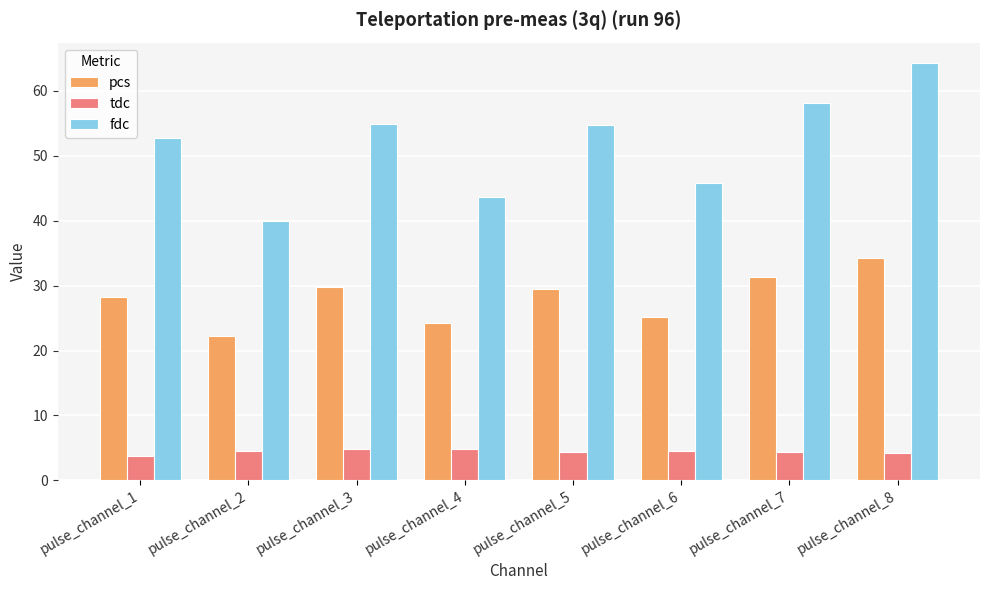

What is the difference between the fdc values at pulse_channel_5 and pulse_channel_1?

2.1